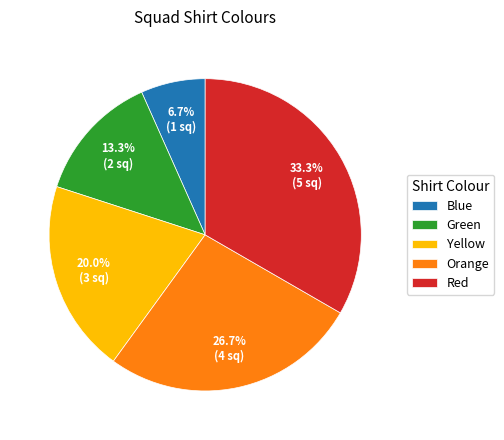

Rank the categories by value from lowest to highest.

Blue, Green, Yellow, Orange, Red